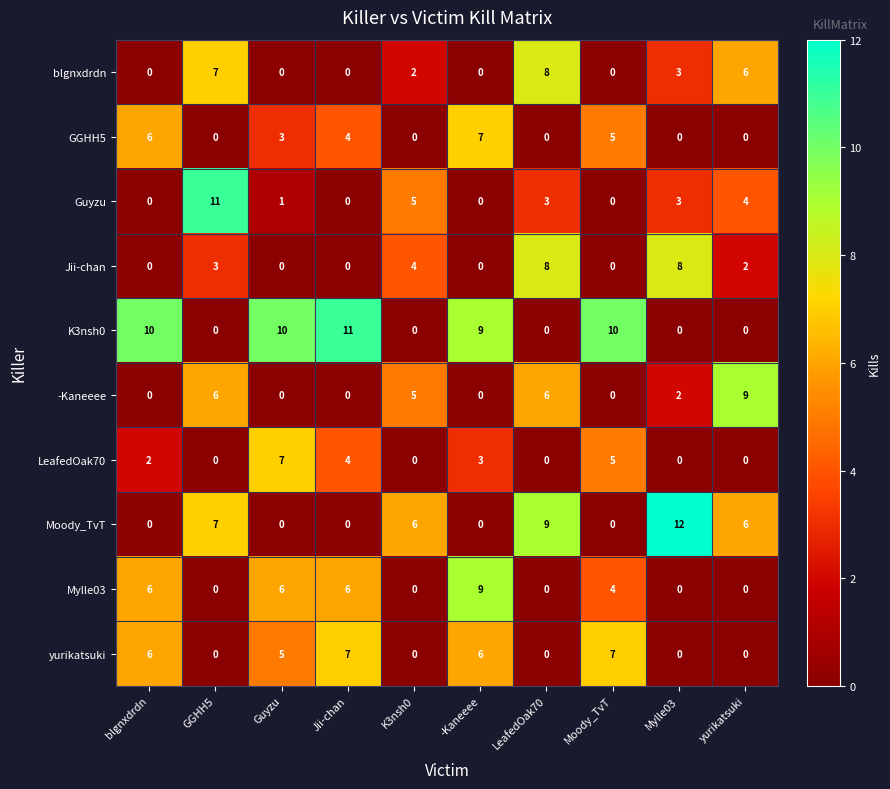

Is it true that LeafedOak70 equals -3 at yurikatsuki?

False